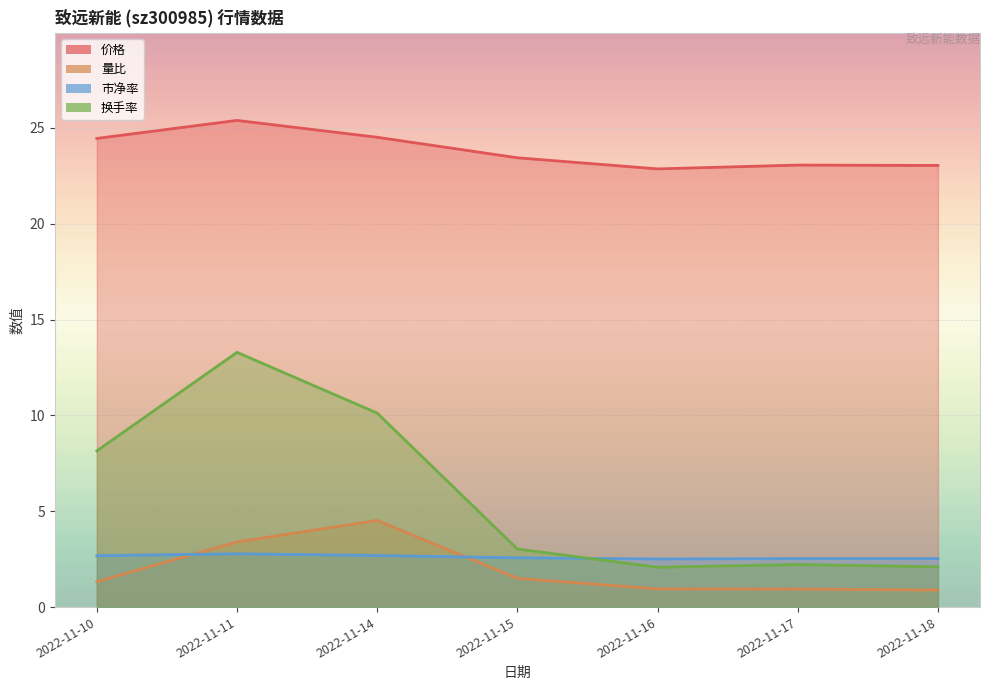

At which category is the sum across all series the highest?

2022-11-11